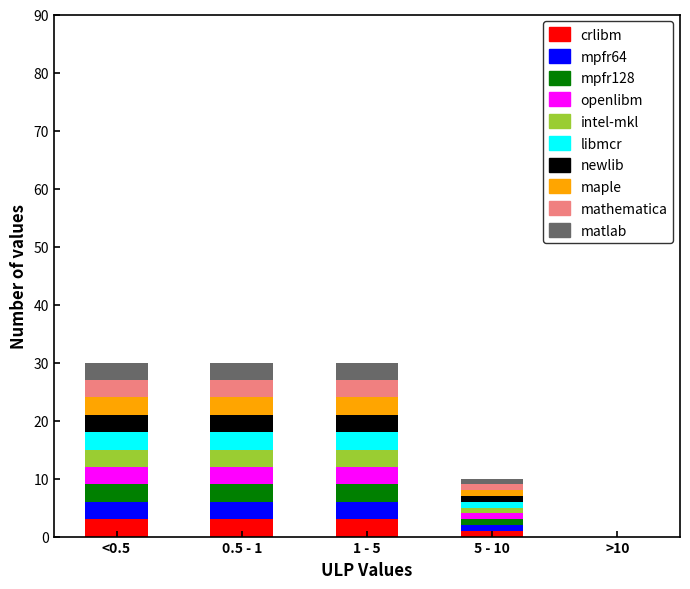

What is the highest value of the crlibm series?

3